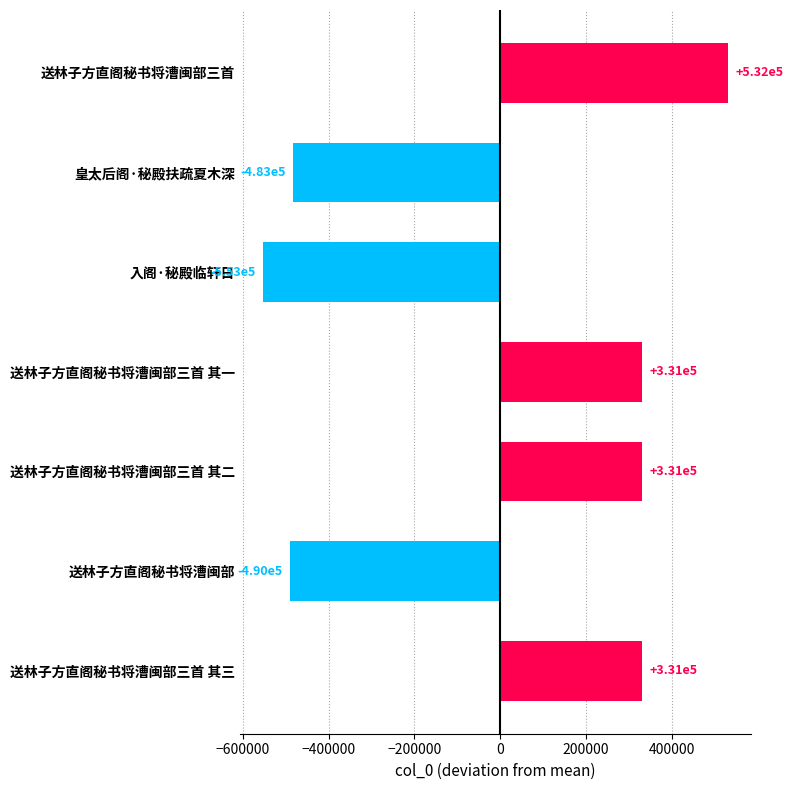

What is the difference between the maximum and minimum values?

1084330.0